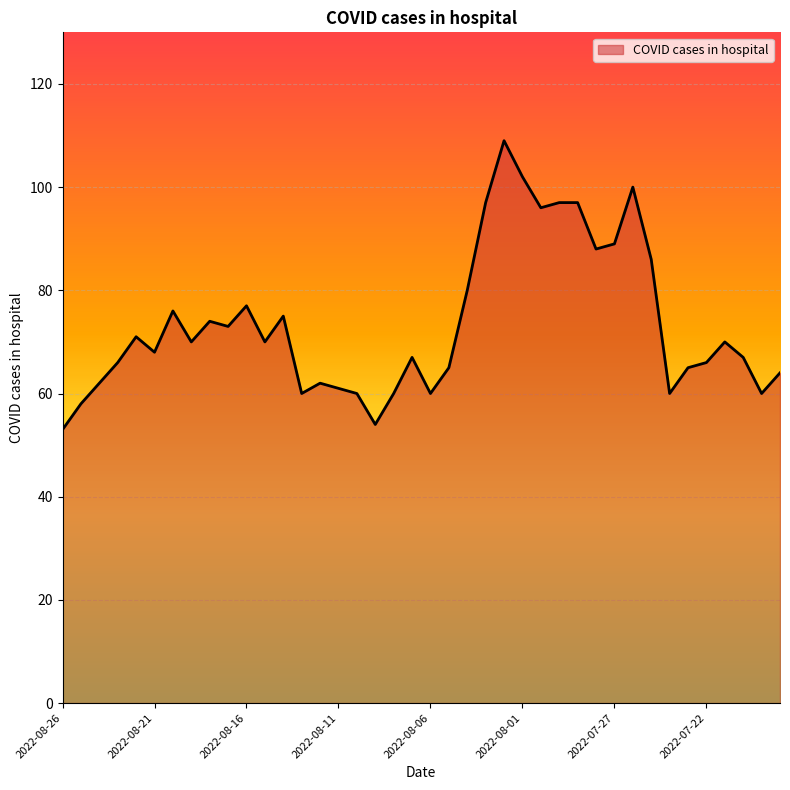

What is the minimum value shown in the chart?

53